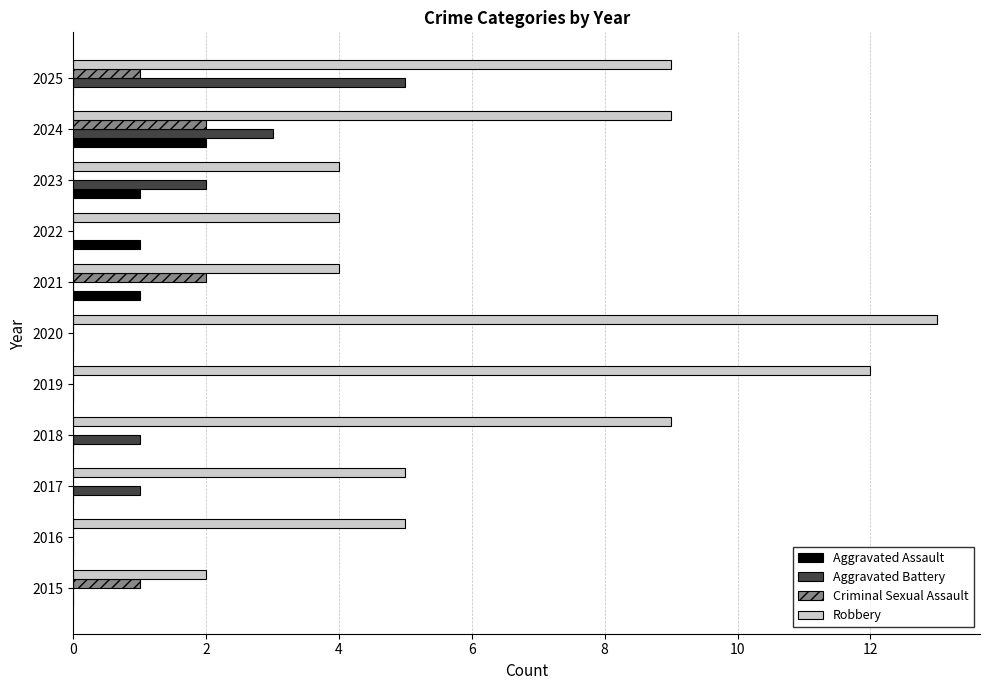

What is the sum of all Aggravated Battery values?

12